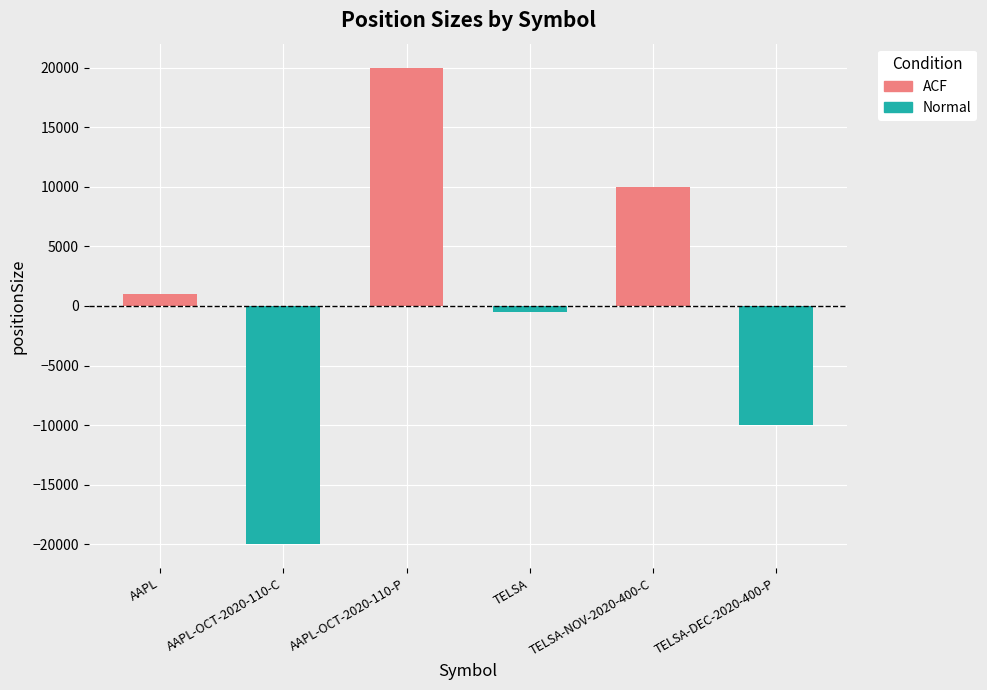

Reading left to right, extract all data points from this chart.

1000	-20000	20000	-500	10000	-10000